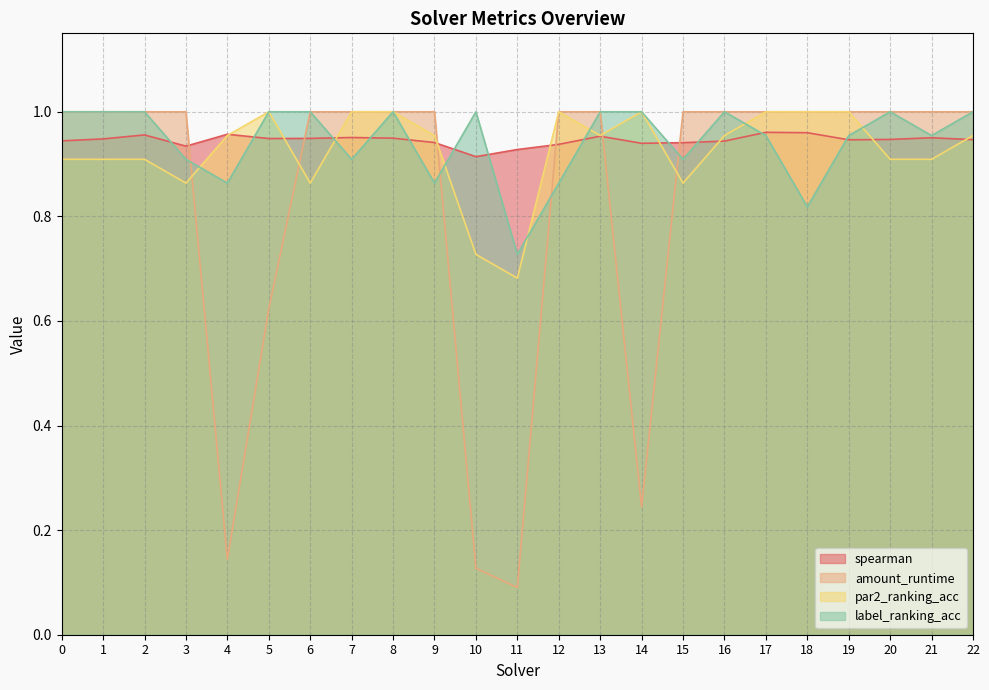

In label_ranking_acc, how many points are lower than both neighbors (excluding endpoints)?

7